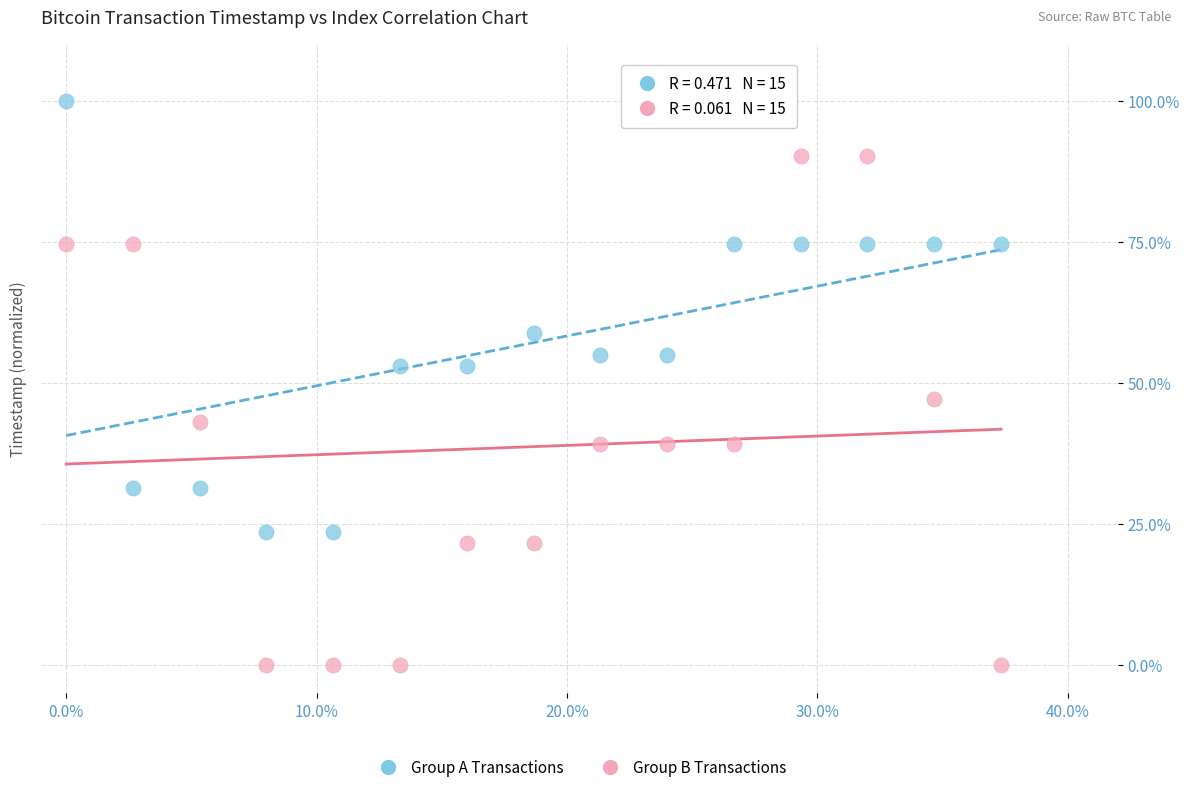

What is the X range (max minus min) for the scatter plot?

37.3